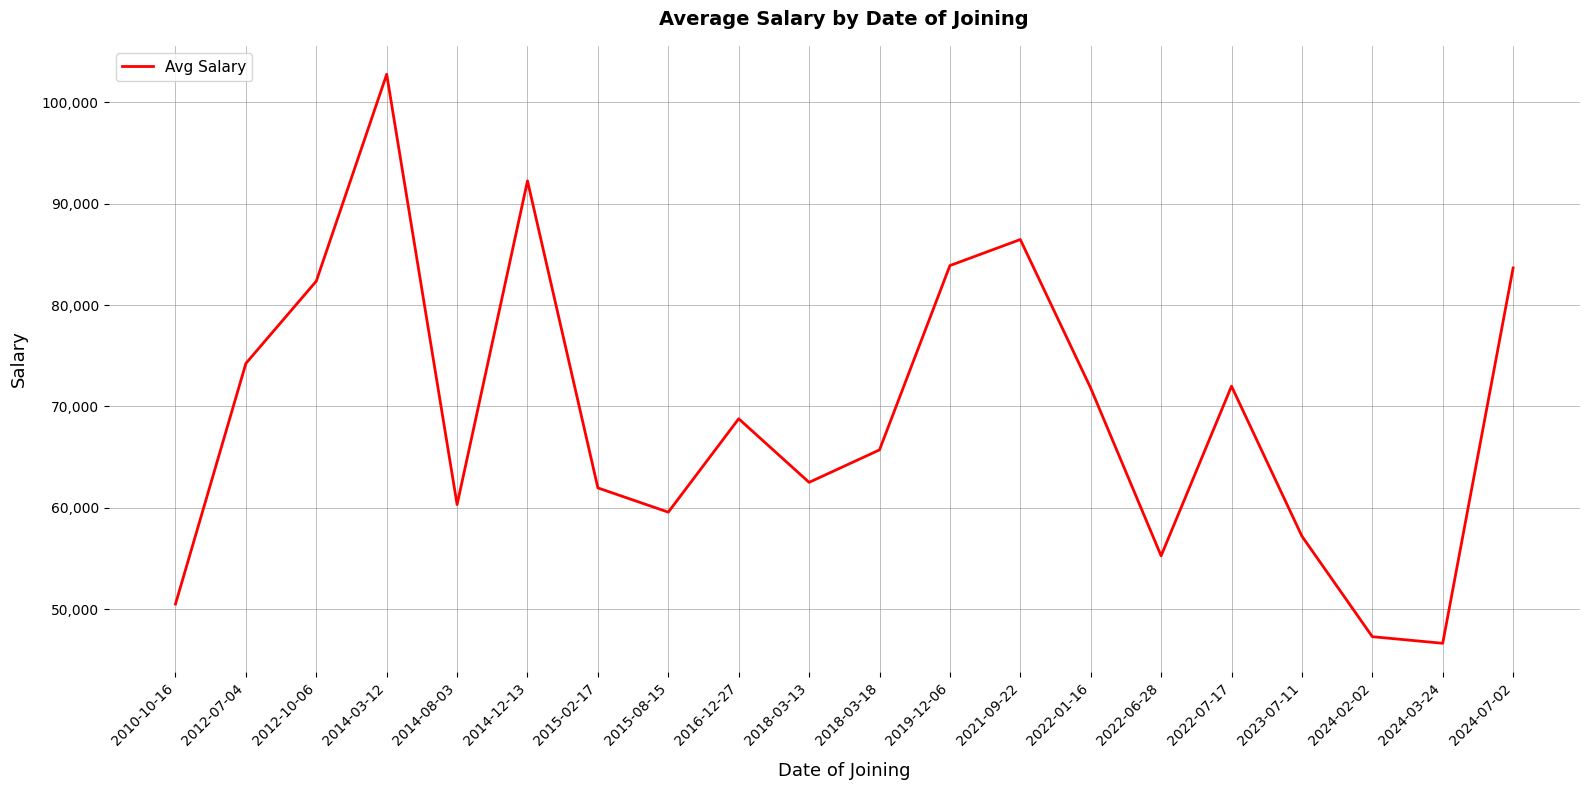

Count the number of data series in this chart.

1